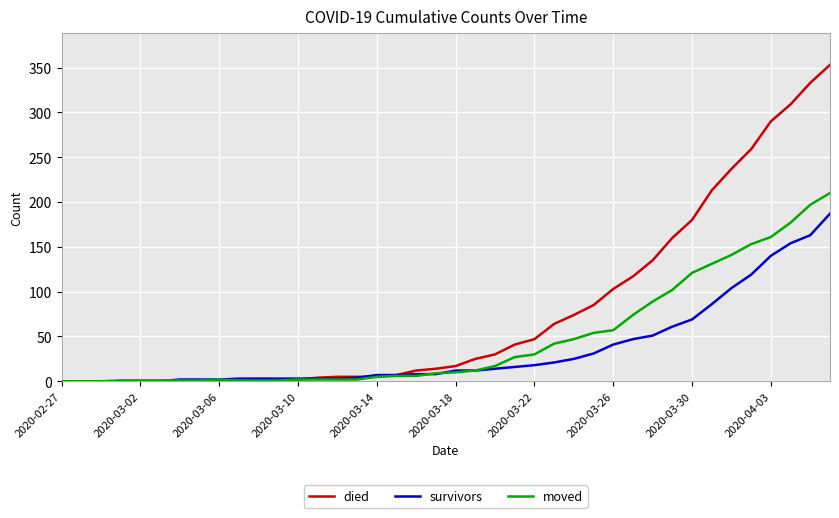

What is the sum of all died values?

3130